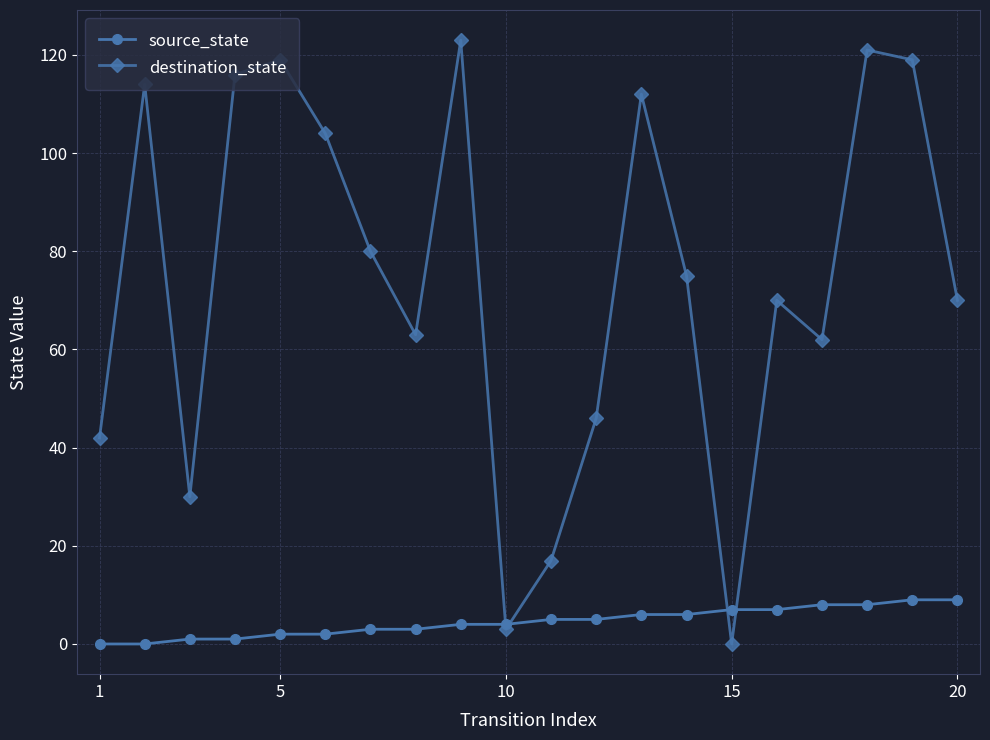

What are all the series names shown in the legend?

source_state, destination_state